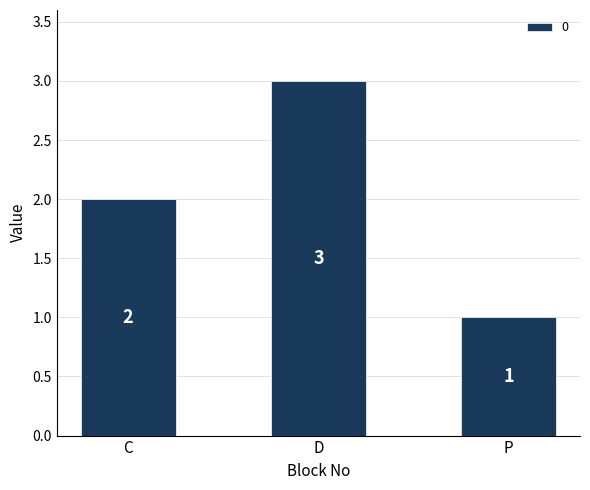

What is the difference between the values at P and C?

1